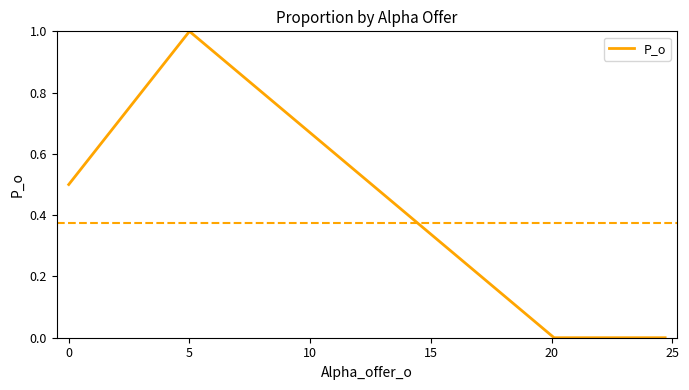

True or false: the data has more than 1 interior local peaks.

False